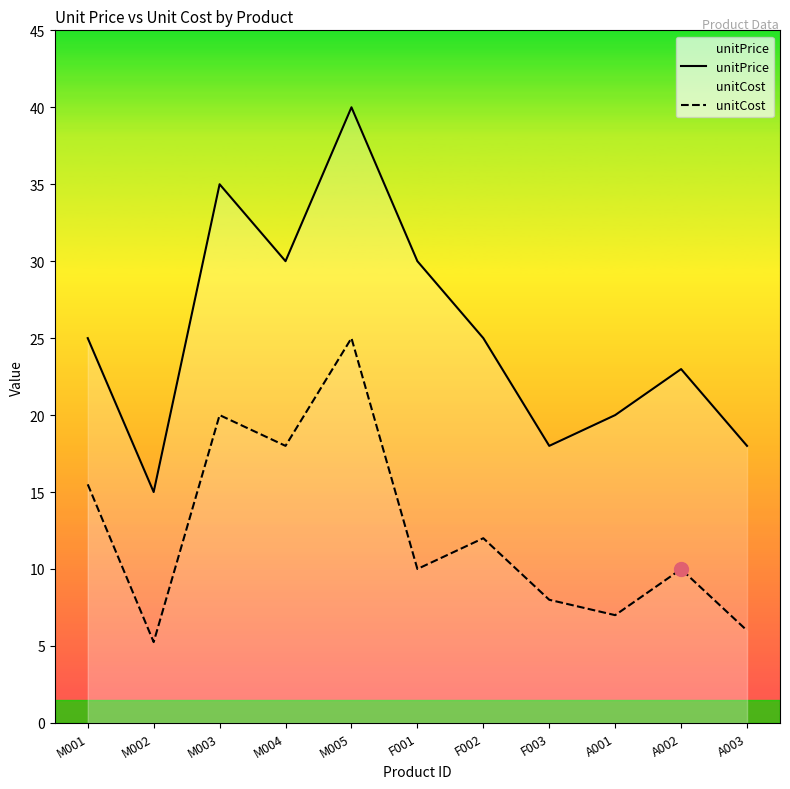

Where is the first local maximum for unitCost?

M003